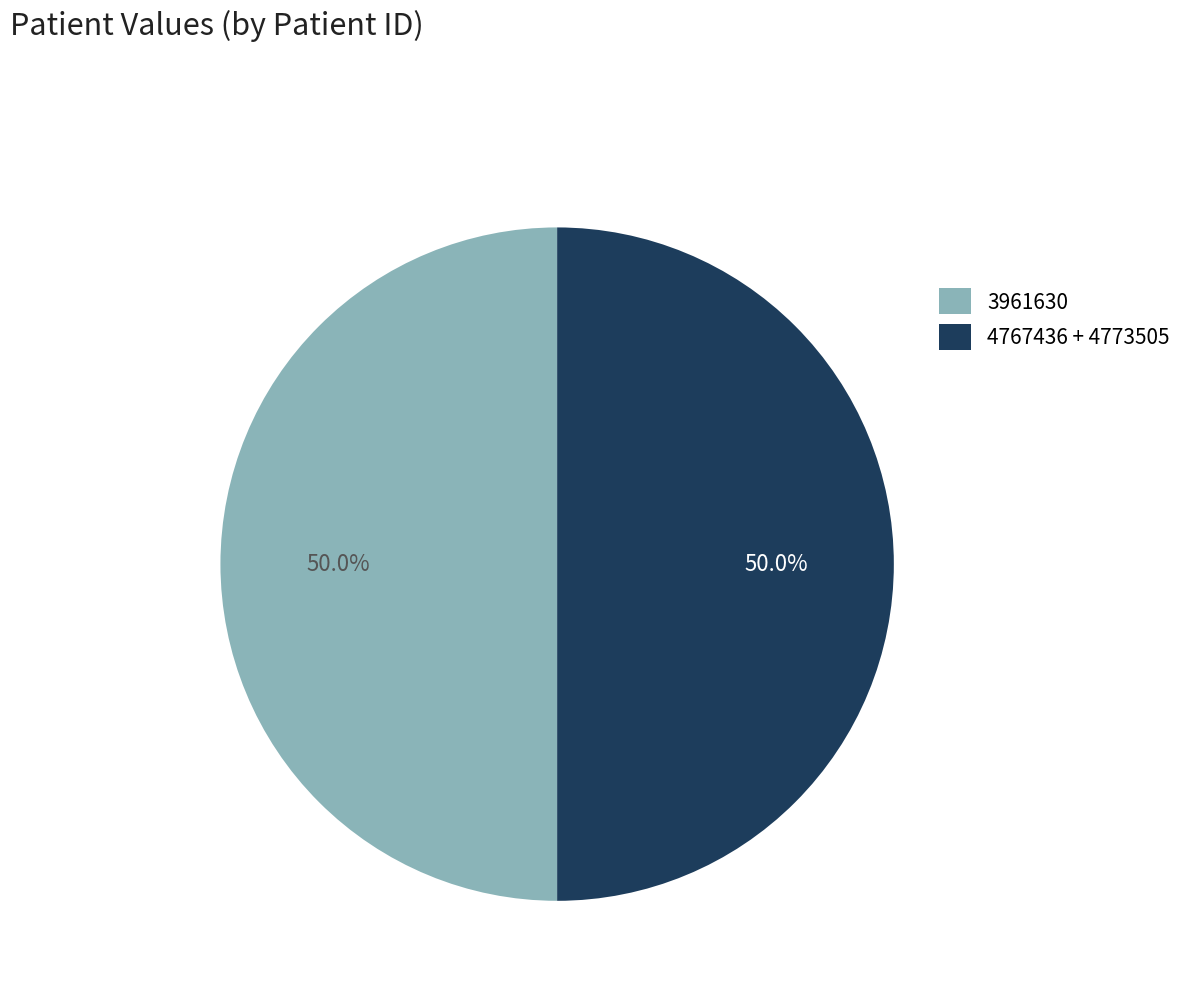

What percentage is the 3961630 slice, to the nearest percent?

50%